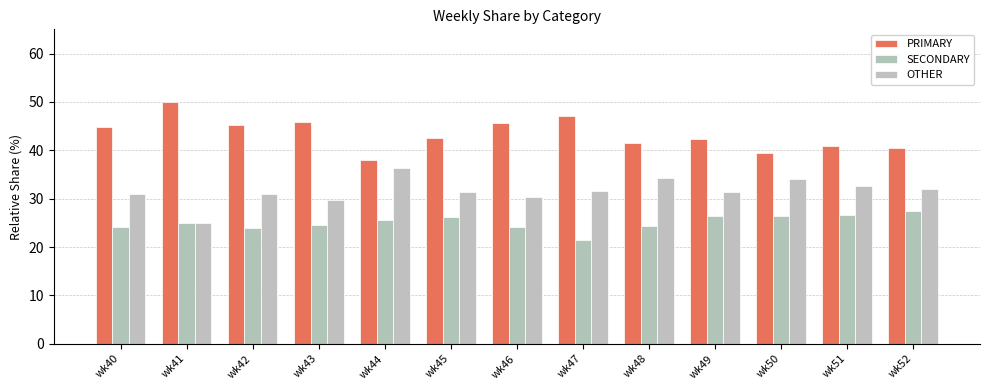

Reading left to right, extract all data points from this chart.

PRIMARY: wk40=44.9	wk41=50.0	wk42=45.2	wk43=45.8	wk44=38.0	wk45=42.5	wk46=45.5	wk47=47.1	wk48=41.4	wk49=42.2	wk50=39.5	wk51=40.8	wk52=40.5
SECONDARY: wk40=24.2	wk41=25.0	wk42=23.9	wk43=24.5	wk44=25.6	wk45=26.2	wk46=24.1	wk47=21.4	wk48=24.2	wk49=26.4	wk50=26.4	wk51=26.5	wk52=27.5
OTHER: wk40=30.9	wk41=25.0	wk42=31.0	wk43=29.7	wk44=36.4	wk45=31.3	wk46=30.4	wk47=31.5	wk48=34.3	wk49=31.3	wk50=34.1	wk51=32.7	wk52=31.9